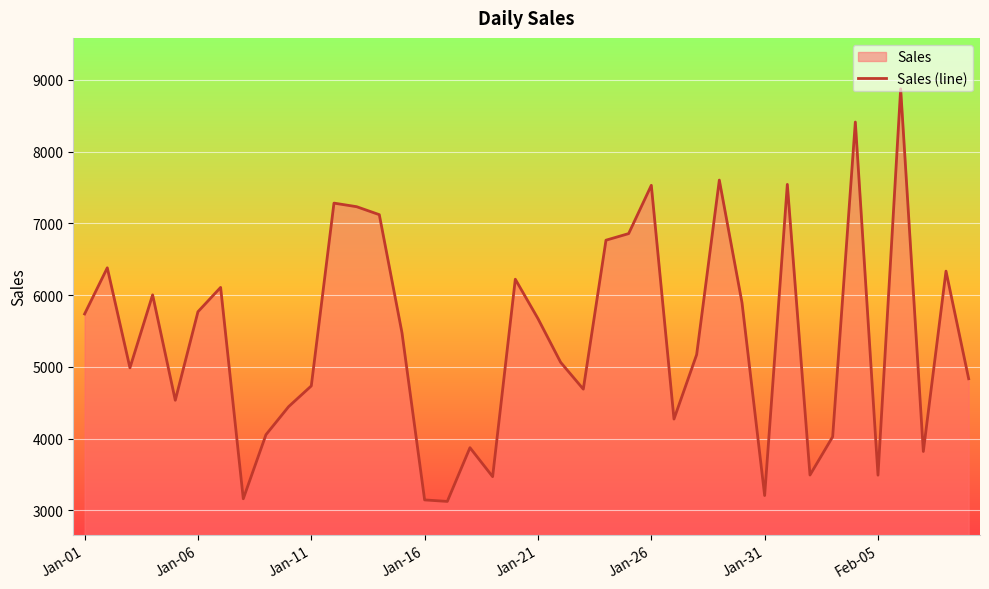

What value does the data have at 32?

3491